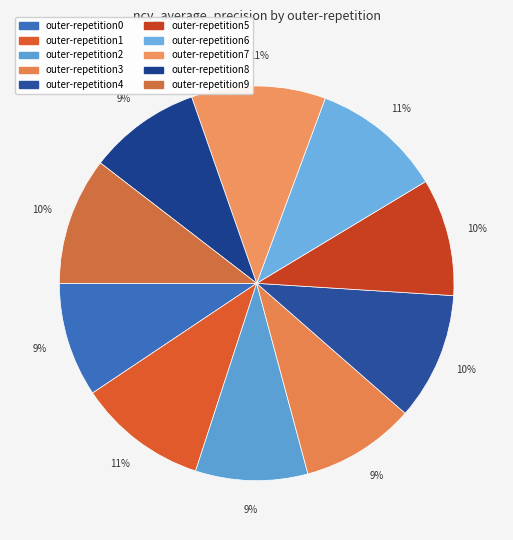

To the nearest percent, what is the difference between the largest and smallest slice percentages?

2%